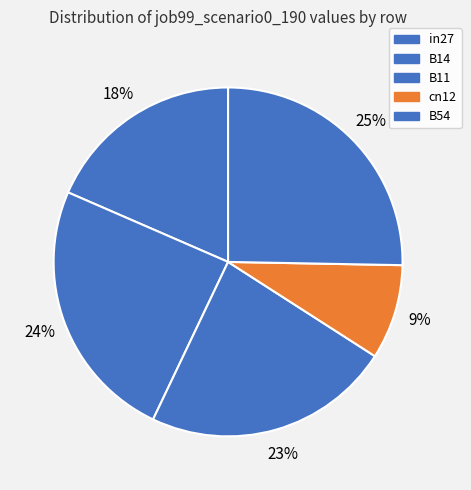

To the nearest percent, what portion does B11 represent?

23%